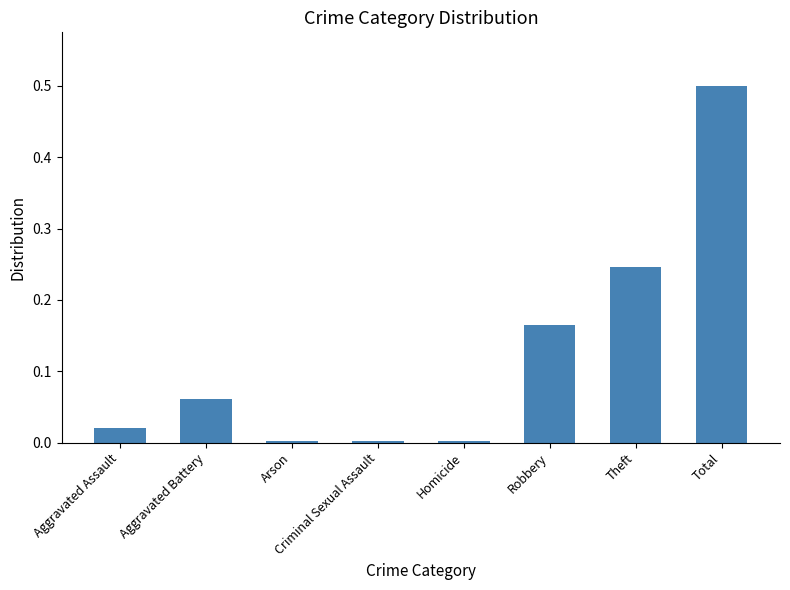

Is it true that the value at Aggravated Battery is 0.0?

False